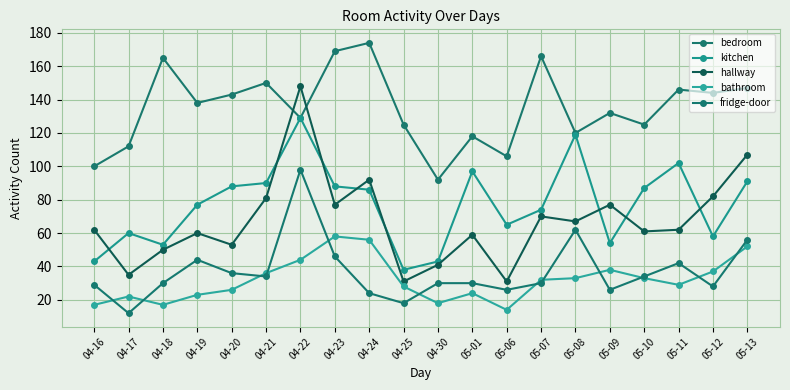

At which category does bedroom reach its first local peak?

04-18